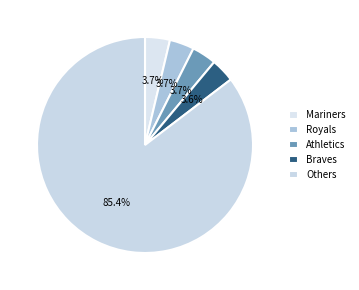

How many segments does this pie chart have?

5